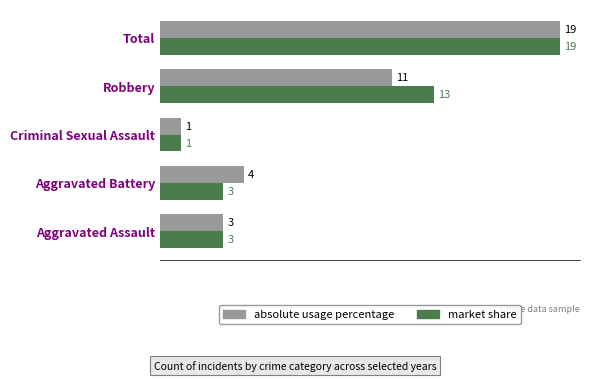

How many values in the market share series are below 3?

1